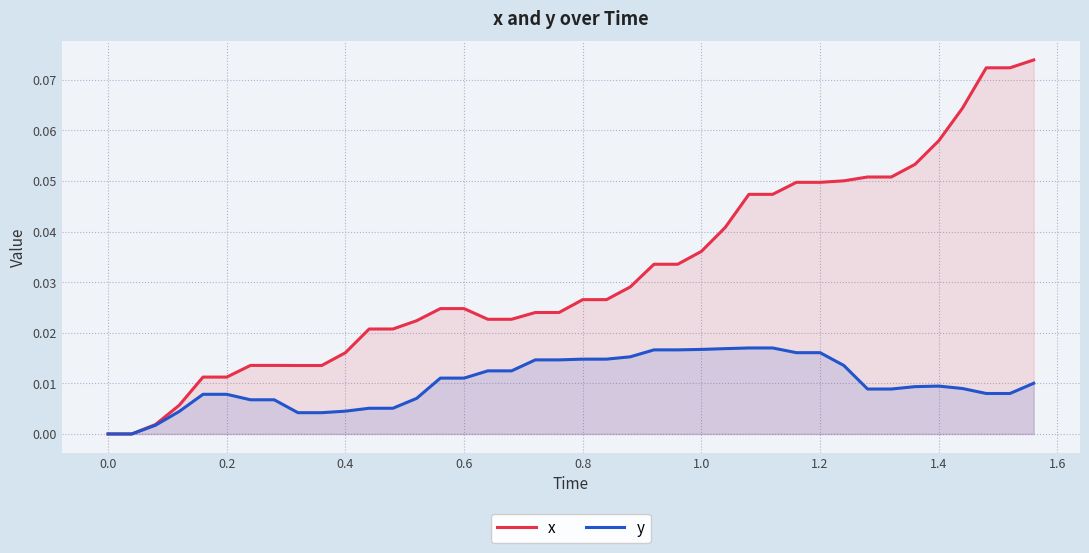

How many y values are between 0 and 1?

40